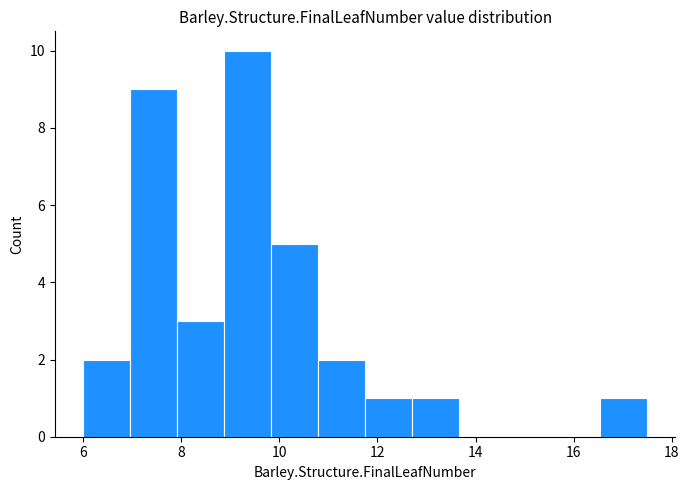

Reading left to right, transcribe this chart: for each bar, give the range it covers on the x-axis and its height. Neither the bar edges nor the heights are printed on the chart, so give them approximately, as read against the axes.

6.0 to 7.0: 2
7.0 to 8.0: 9
8.0 to 8.8: 3
8.8 to 9.8: 10
9.8 to 10.8: 5
10.8 to 11.8: 2
11.8 to 12.8: 1
12.8 to 13.6: 1
13.6 to 14.6: 0
14.6 to 15.6: 0
15.6 to 16.6: 0
16.6 to 17.6: 1